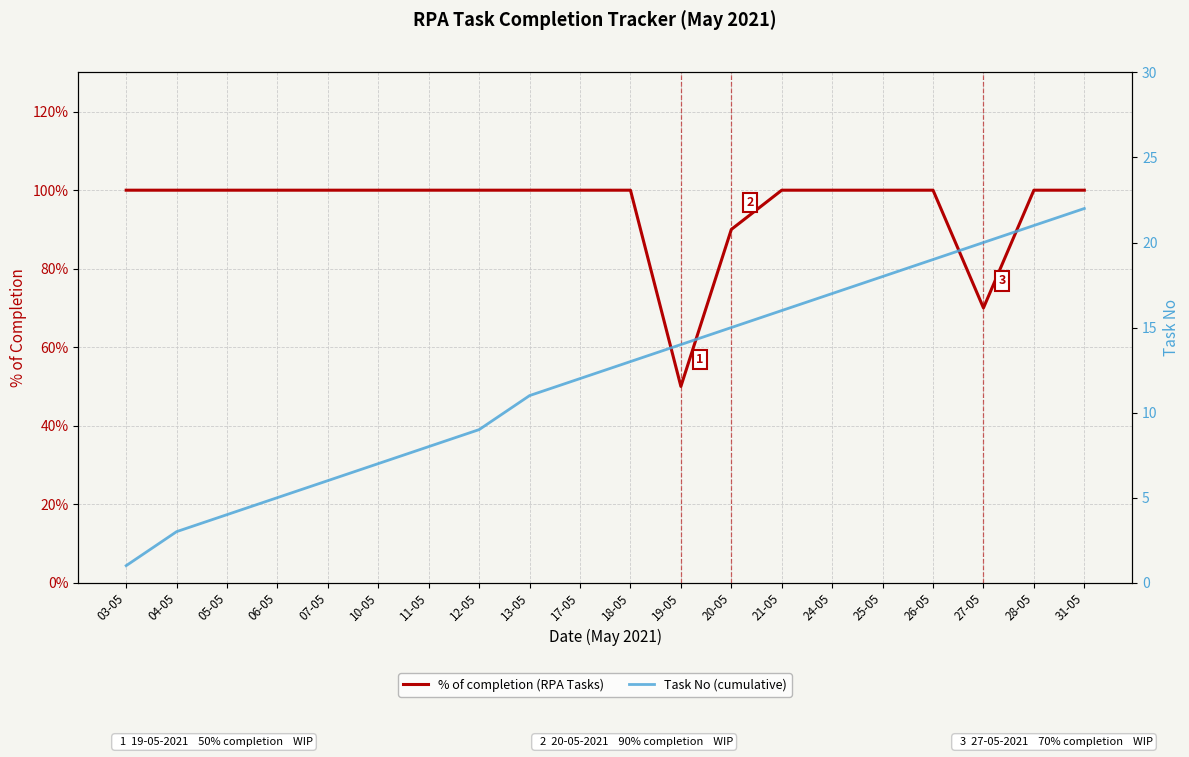

What is the total value across all series at 04-05?

4.0